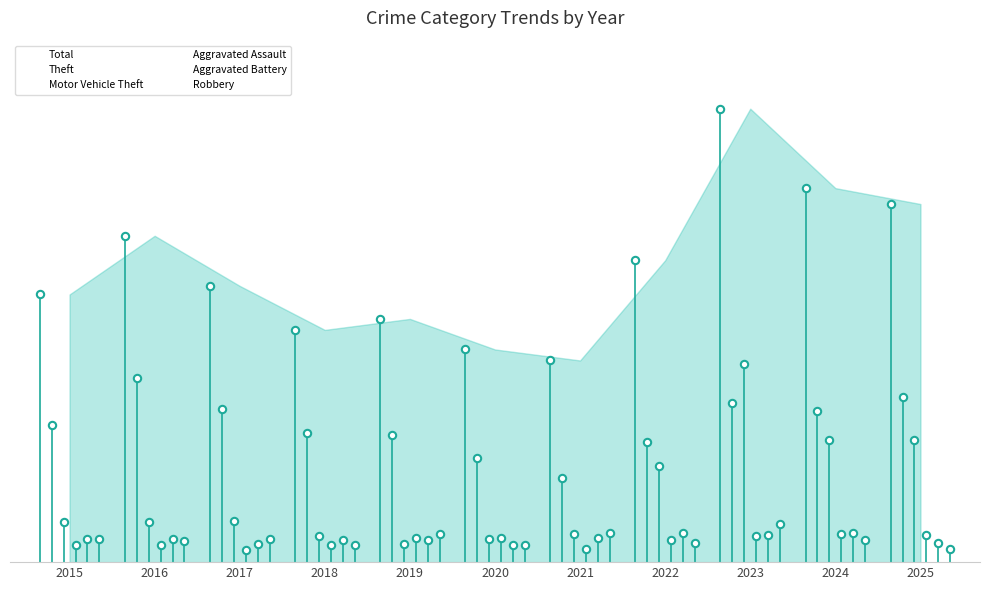

At how many categories does at least one series exceed 136?

11